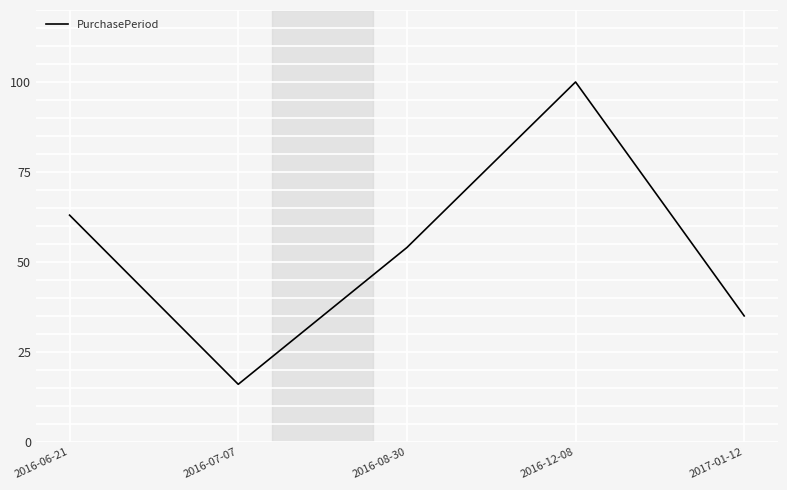

Reading left to right, list all the values displayed in this chart.

63	16	54	100	35